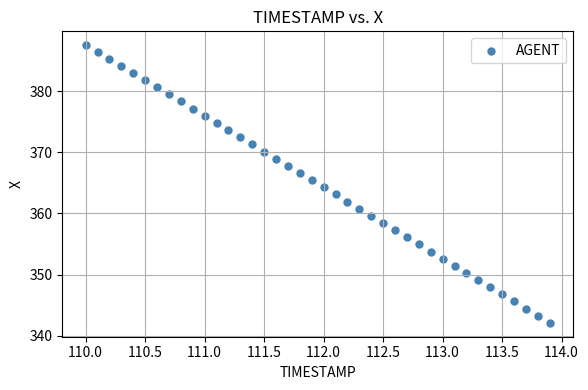

What is the range of Y values (max minus min)?

45.5